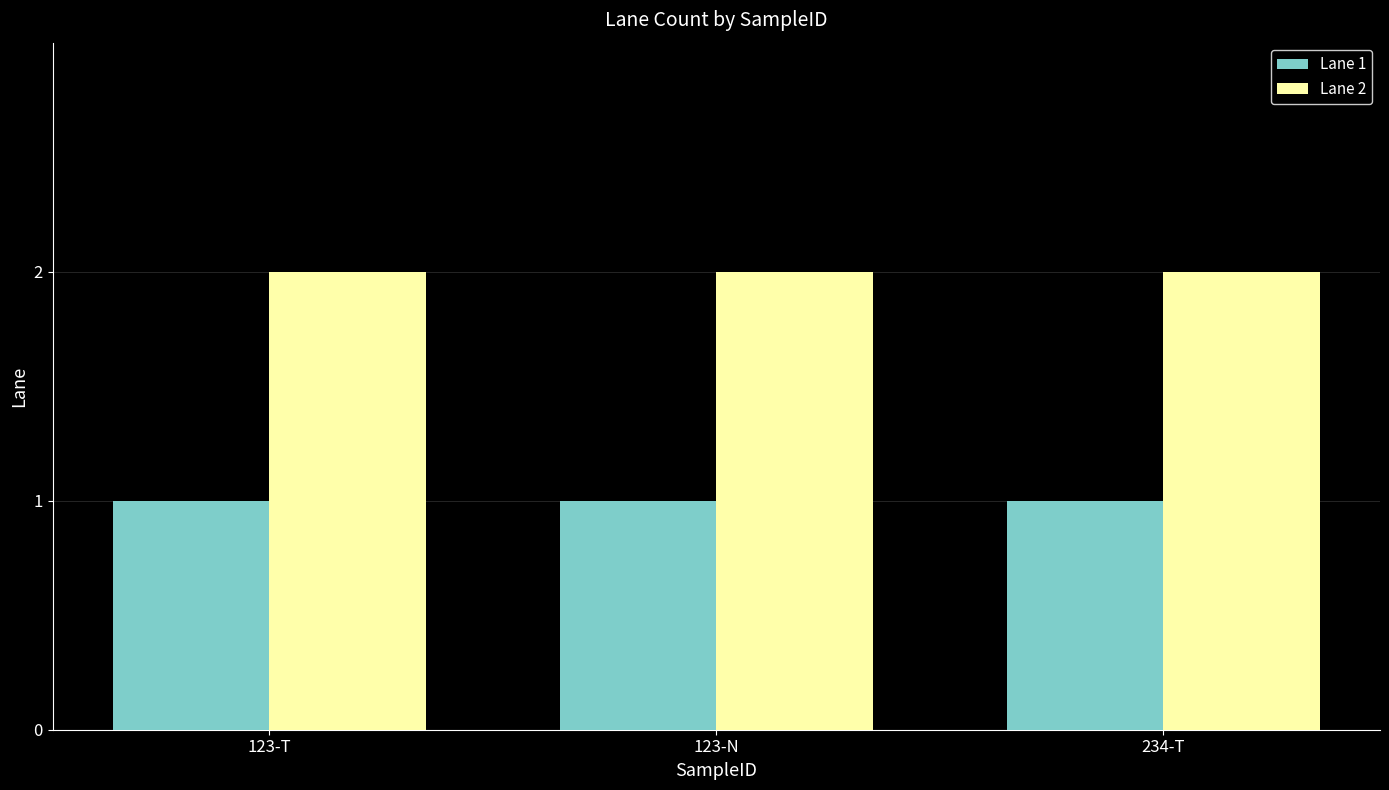

At 123-N, list the series in order from smallest to largest.

Lane 1, Lane 2